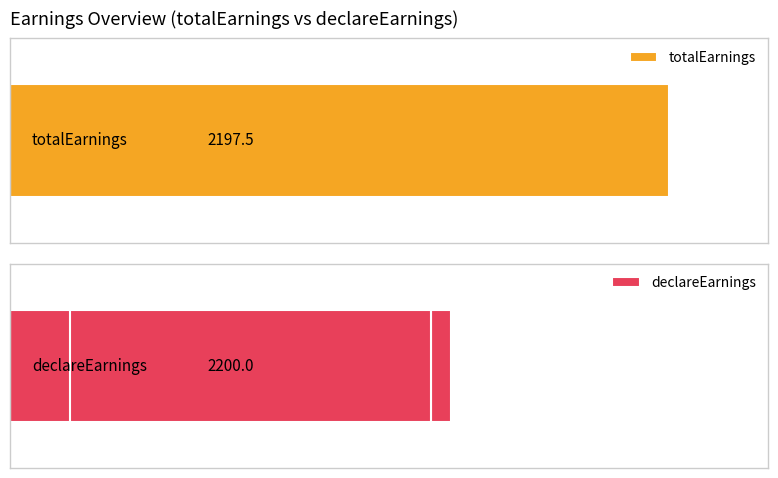

Which series has the largest range (max minus min)?

declareEarnings